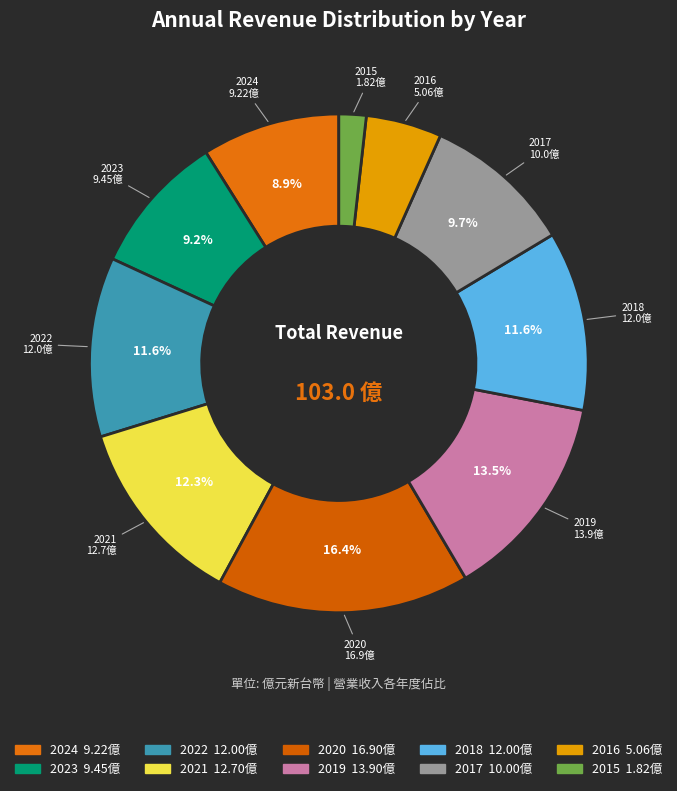

What is the ratio of the value at 2024 to the value at 2017?

0.9